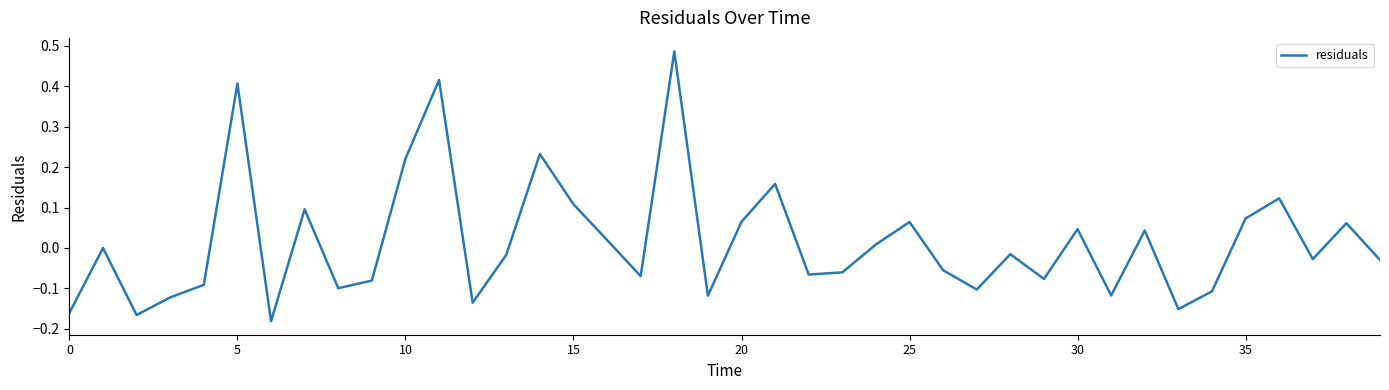

What is the difference between the maximum and minimum values?

0.7